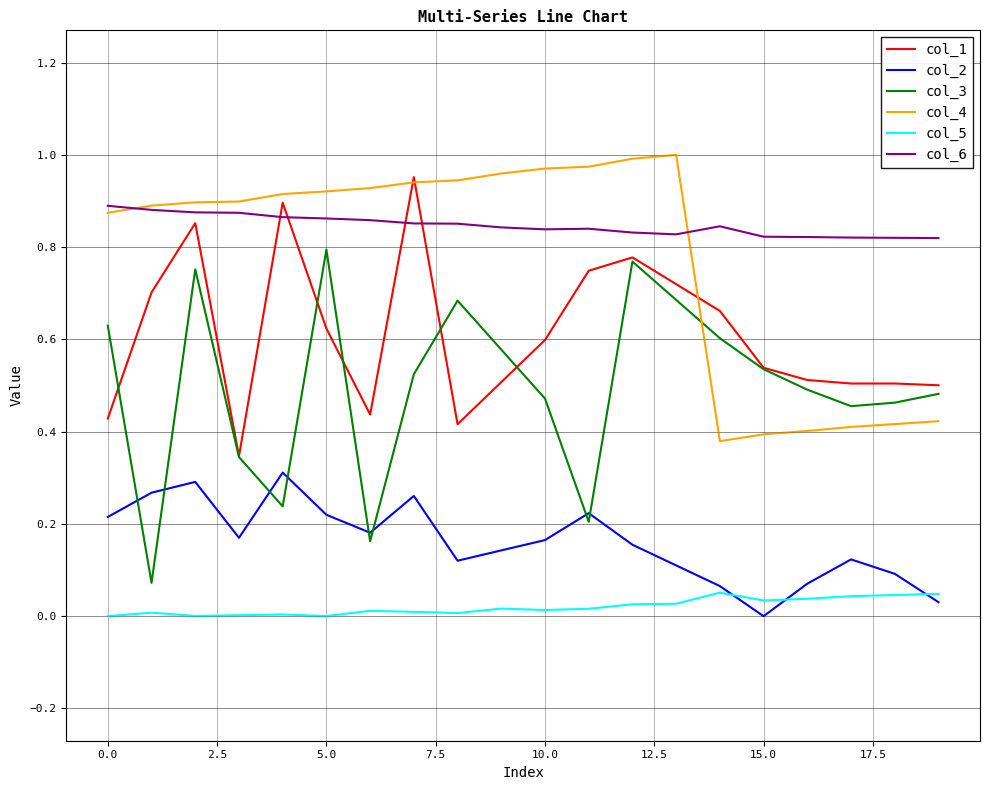

List the series in order of their peak value, lowest first.

col_5, col_2, col_3, col_6, col_1, col_4